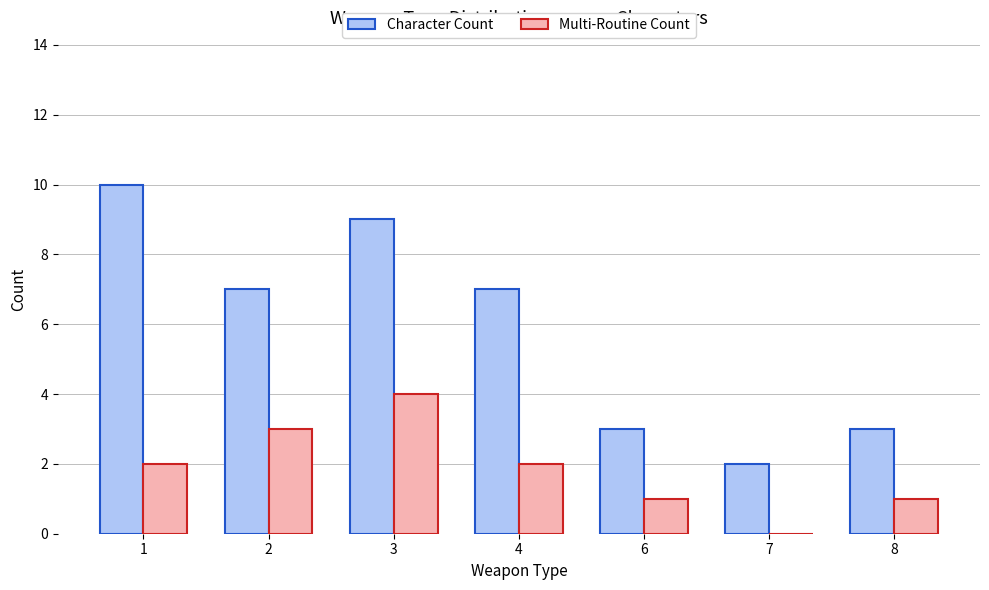

Which series changed the most between 2 and 8?

Character Count